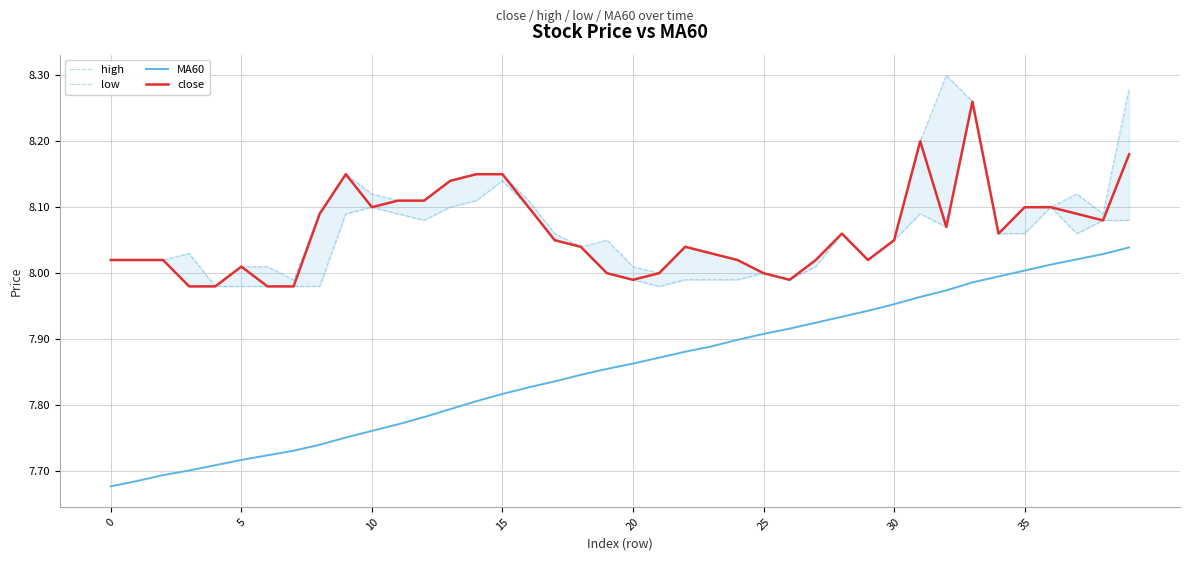

What is the lowest value of the high series?

8.0